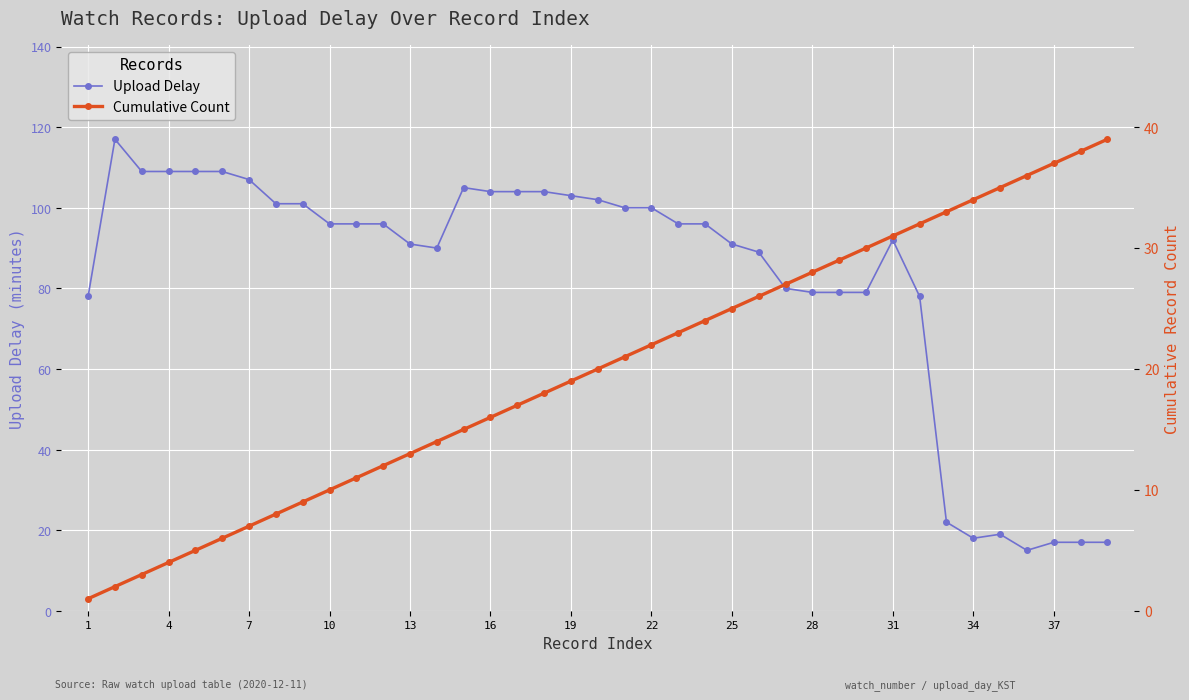

What is the lowest value of the Upload Delay series?

15